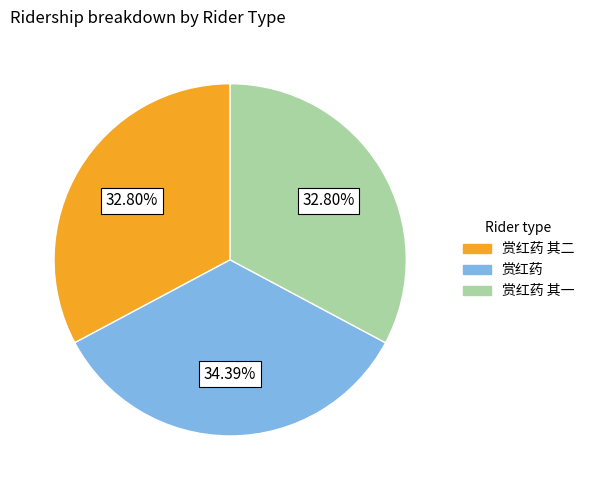

Is there any slice that represents more than half of the pie?

No